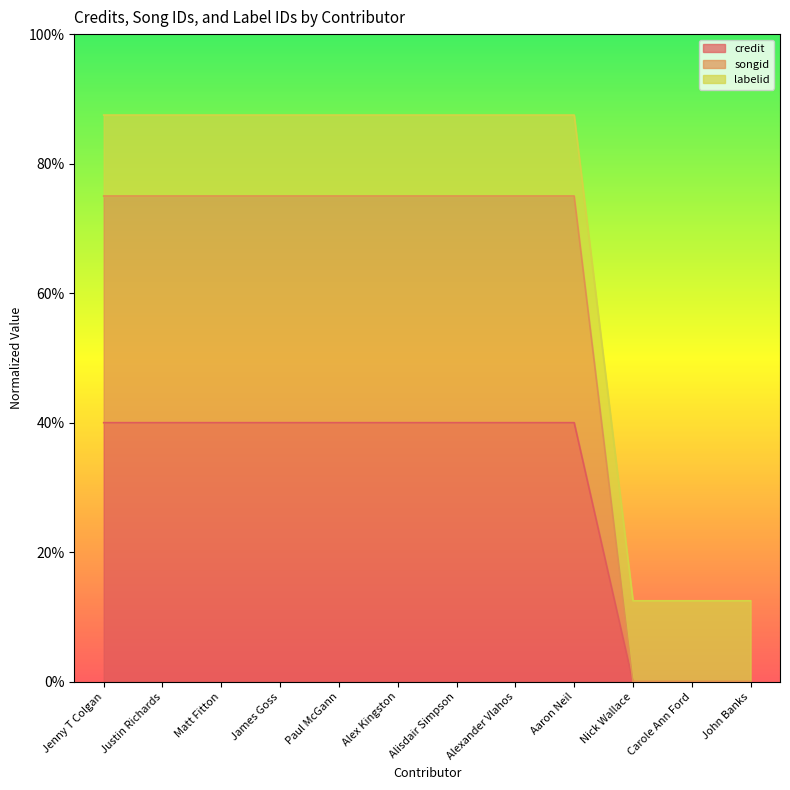

What are all the series names shown in the legend?

credit, songid, labelid